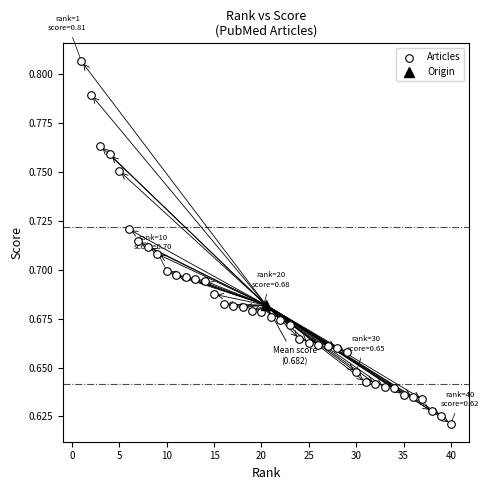

What is the range of X values (max minus min)?

39.0